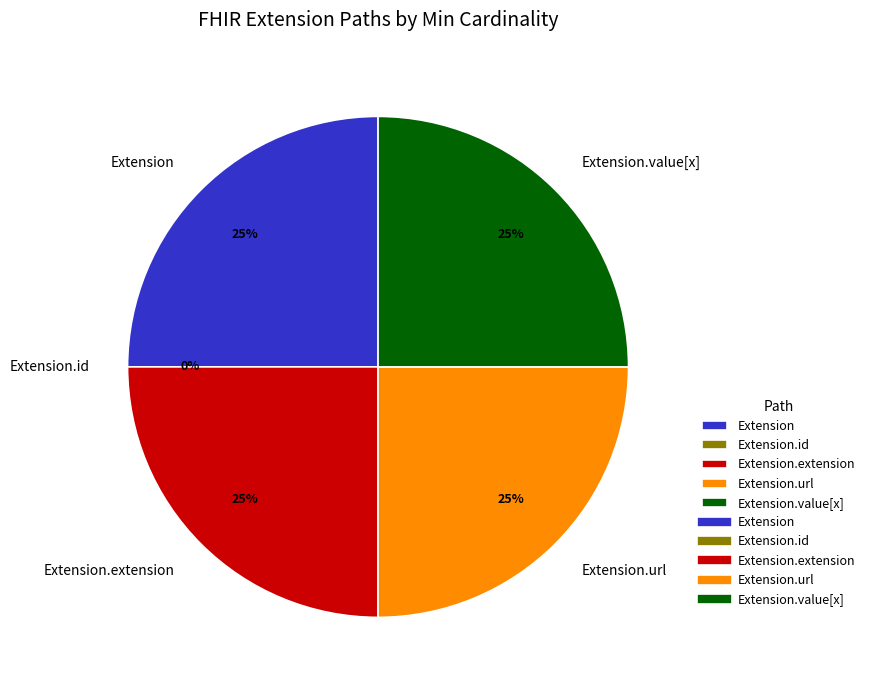

Count the number of slices in the pie.

5